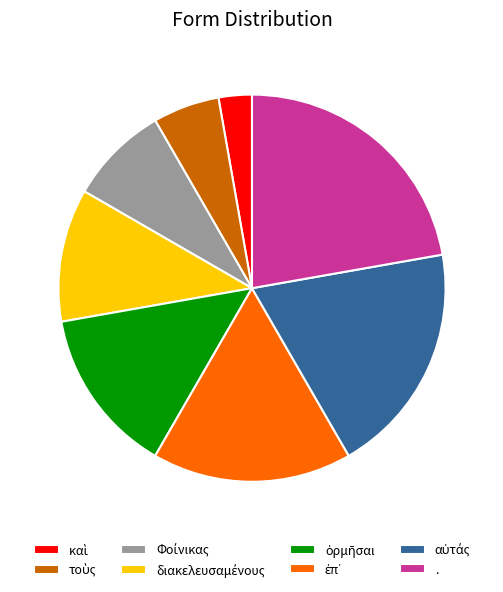

Which category has the biggest portion of the pie?

.